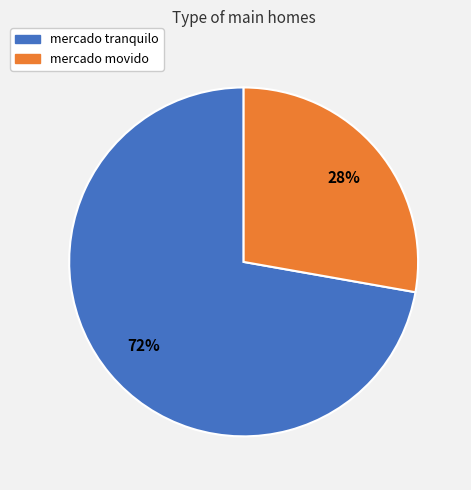

What percentage is the mercado movido slice, to the nearest percent?

28%